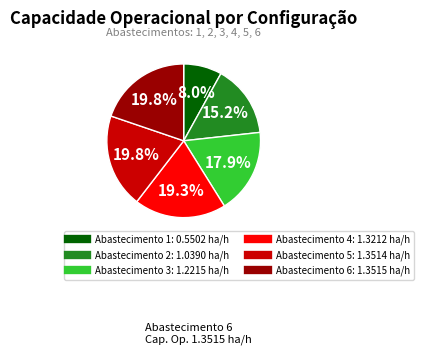

Is there any slice that represents more than half of the pie?

No